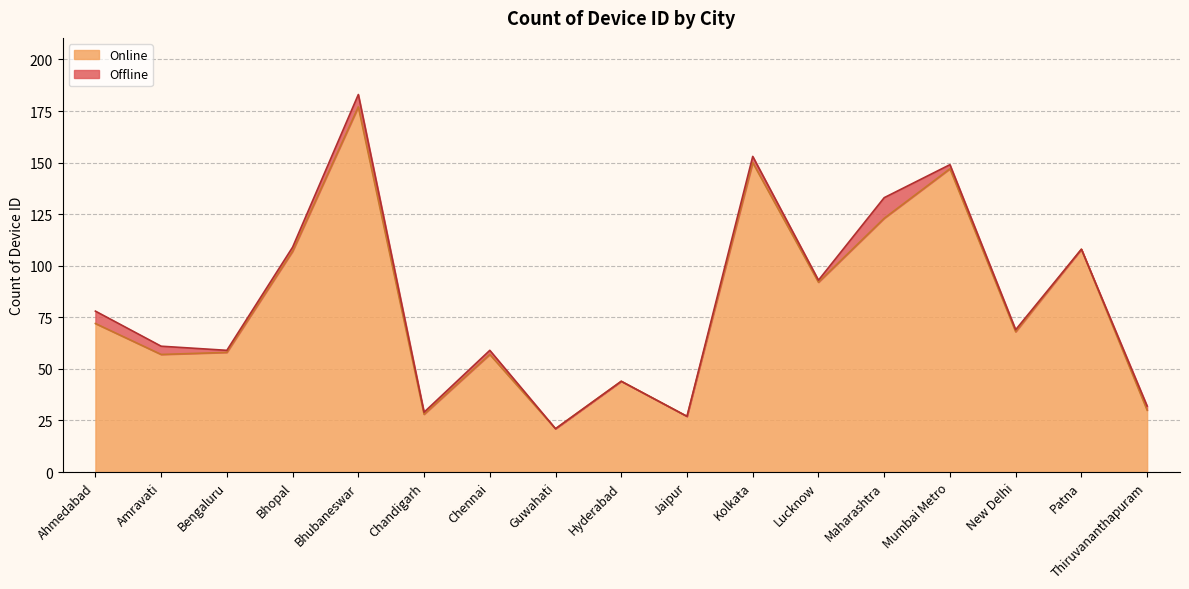

The value at Kolkata is 48. True or false?

False